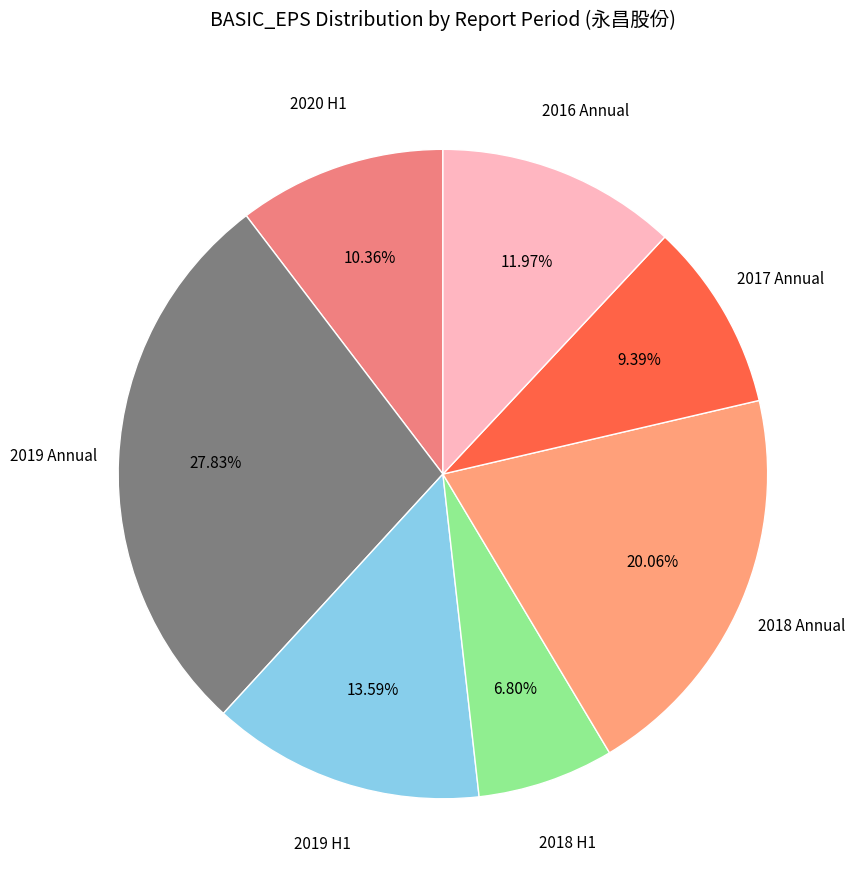

To the nearest percent, what is the average slice percentage?

14%